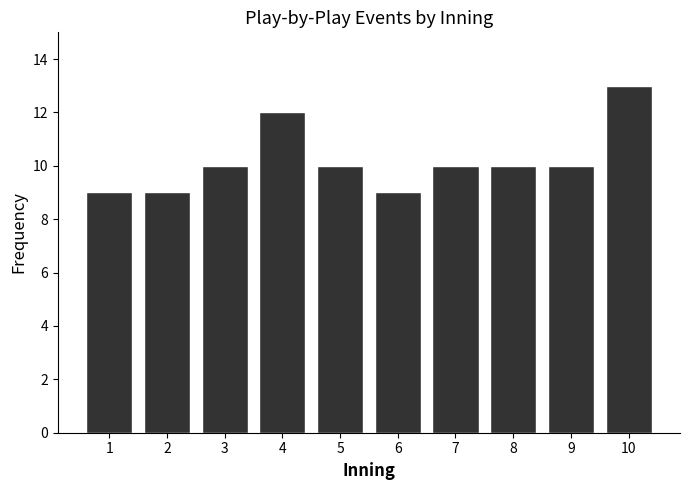

Reading right to left, transcribe all the data shown in this chart.

10=13	9=10	8=10	7=10	6=9	5=10	4=12	3=10	2=9	1=9